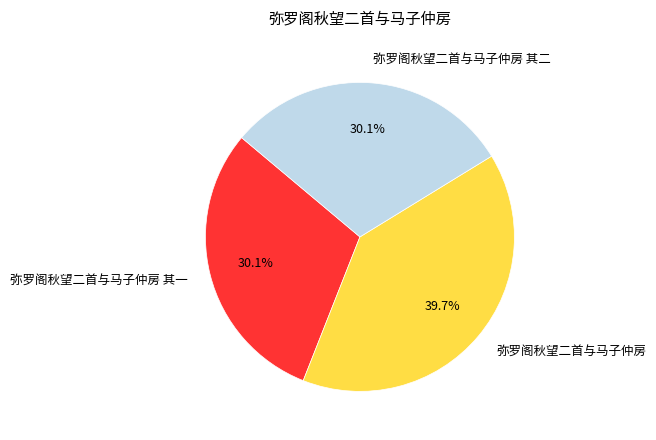

Does 弥罗阁秋望二首与马子仲房 represent more than half of the total?

No